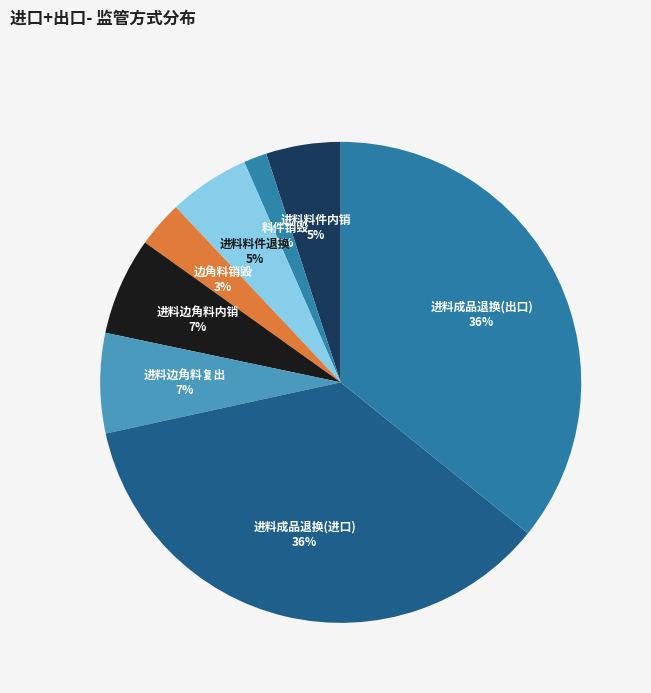

How many slices are in this pie chart?

8